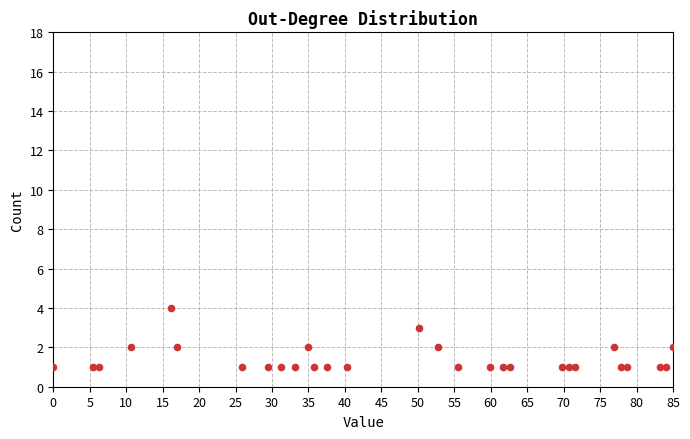

What is the range of Y values (max minus min)?

3